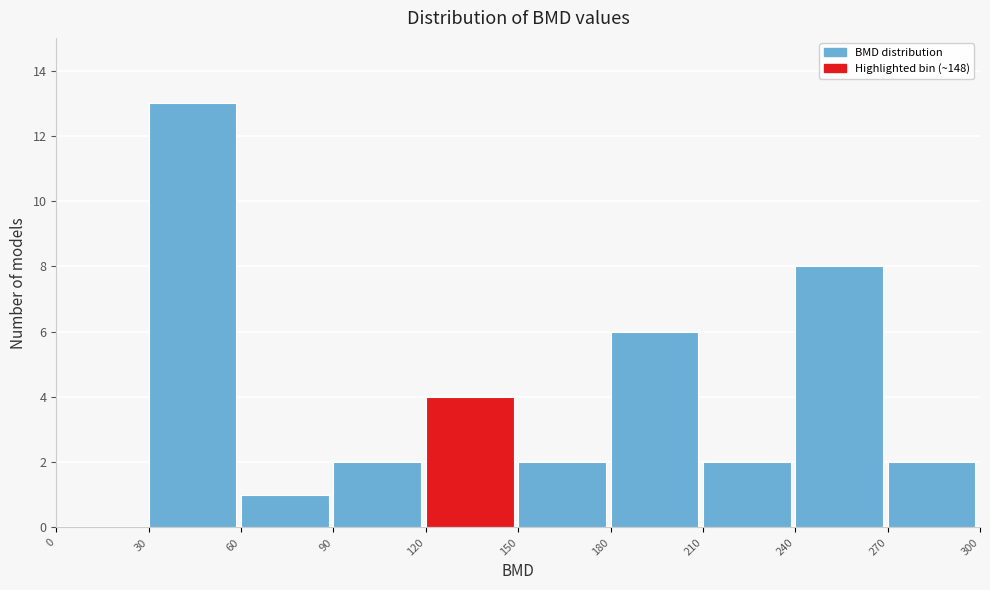

Reading left to right, list every bar in this chart as the range it spans on the x-axis followed by its height. The values are not printed on the chart, so give them approximately, as read against the axis.

0 to 30: 0
30 to 60: 13
60 to 90: 1
90 to 120: 2
120 to 150: 4
150 to 180: 2
180 to 210: 6
210 to 240: 2
240 to 270: 8
270 to 300: 2